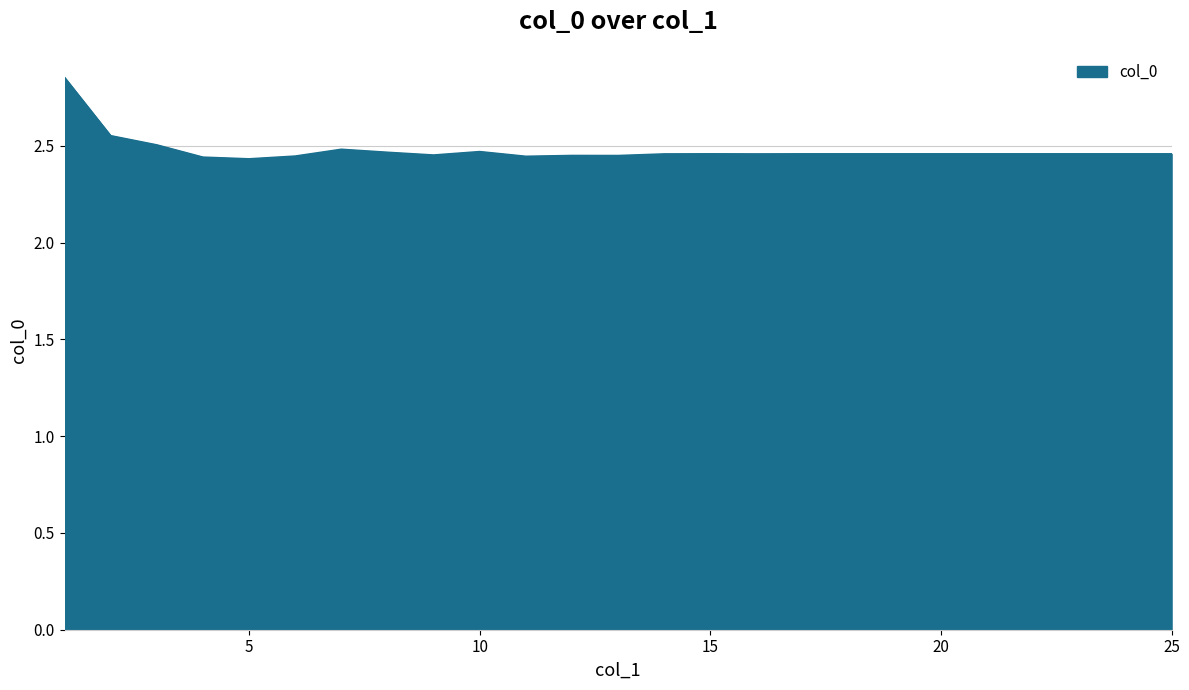

What is the difference between the maximum and minimum values?

0.4